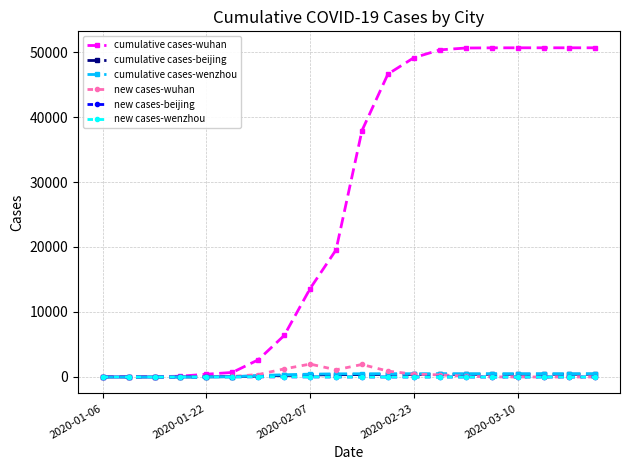

Which series has the largest range (max minus min)?

cumulative cases-wuhan